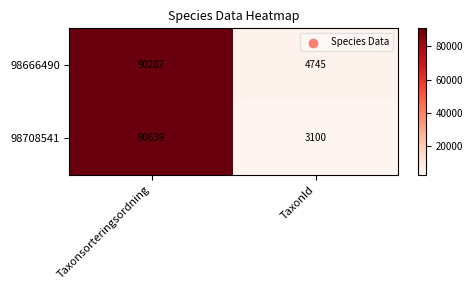

Reading left to right, transcribe all the data shown in this chart.

98666490: Taxonsorteringsordning=90287	TaxonId=4745
98708541: Taxonsorteringsordning=90639	TaxonId=3100